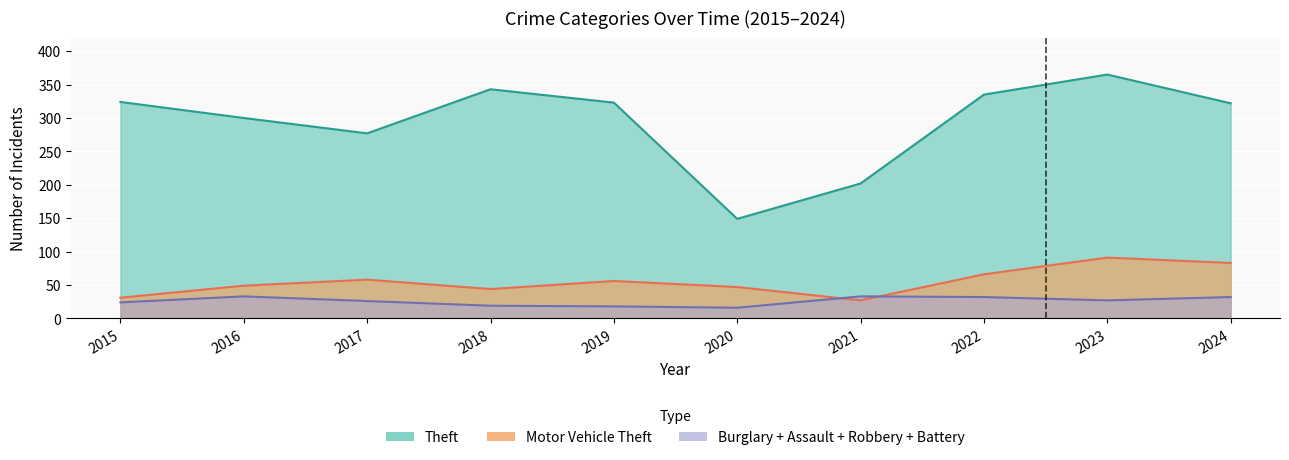

What is the maximum value for Theft?

365